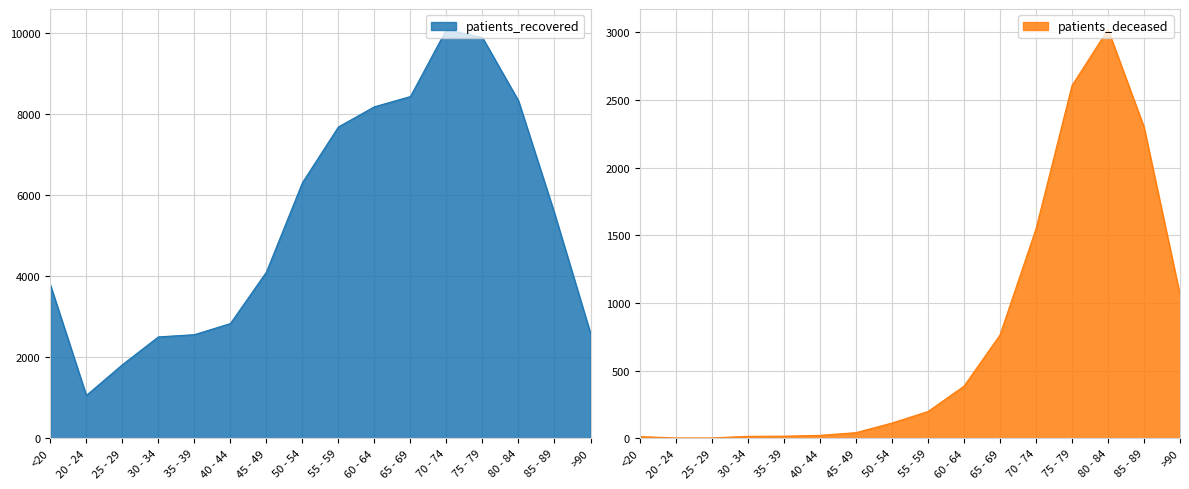

Reading left to right, extract all data points from this chart.

patients_recovered: <20=3789	20 - 24=1058	25 - 29=1817	30 - 34=2504	35 - 39=2559	40 - 44=2833	45 - 49=4104	50 - 54=6311	55 - 59=7687	60 - 64=8184	65 - 69=8437	70 - 74=10093	75 - 79=9891	80 - 84=8332	85 - 89=5557	>90=2594
patients_deceased: <20=13	20 - 24=3	25 - 29=3	30 - 34=15	35 - 39=16	40 - 44=22	45 - 49=42	50 - 54=113	55 - 59=198	60 - 64=385	65 - 69=763	70 - 74=1547	75 - 79=2606	80 - 84=3021	85 - 89=2300	>90=1060